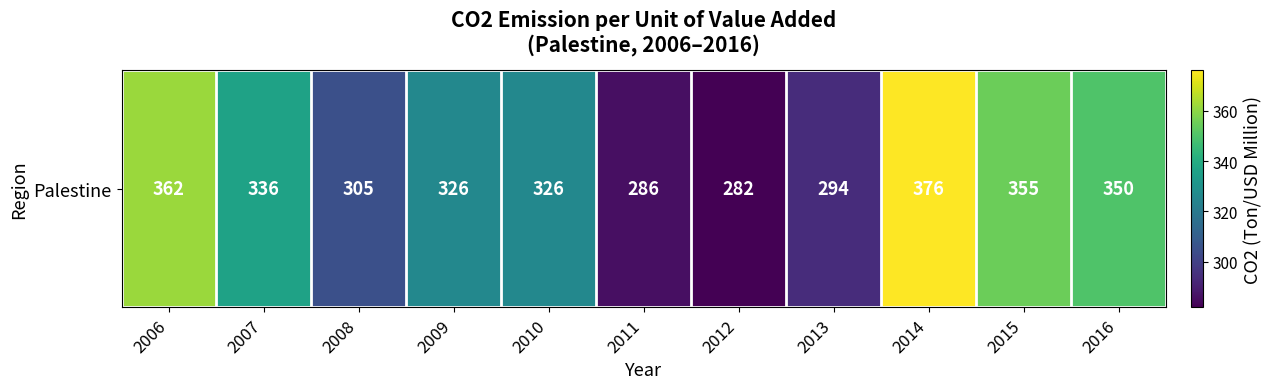

The value at 2016 is 466. True or false?

False